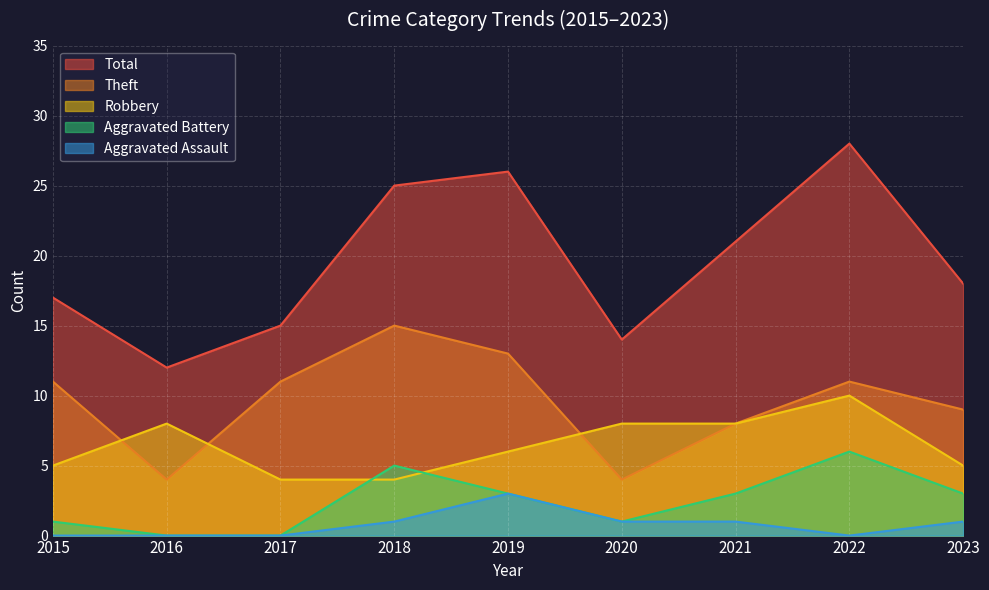

True or false: Aggravated Battery has a value of 1 at 2018.

False